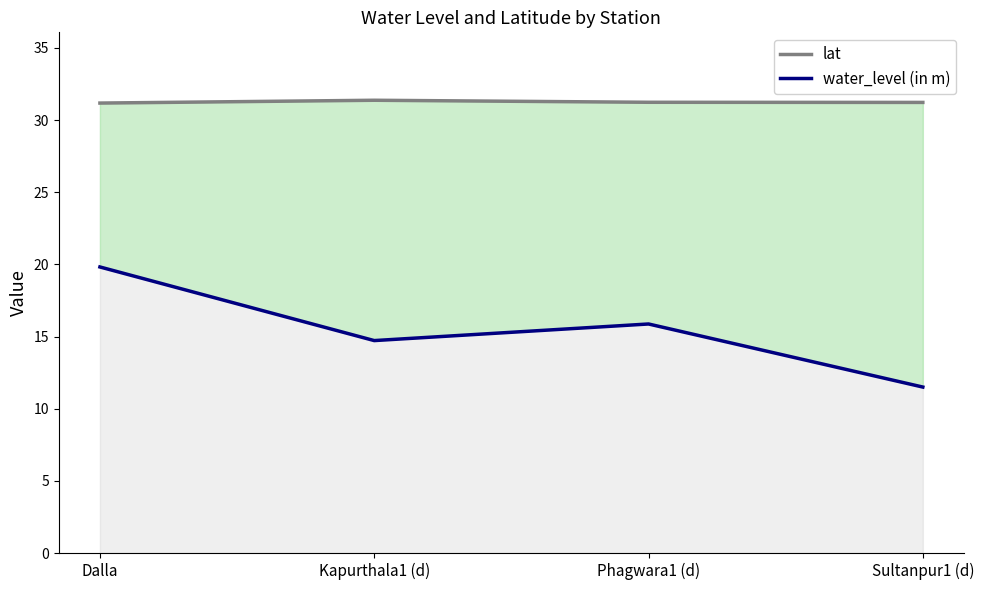

The lat series shows 45.3 at Dalla. True or false?

False